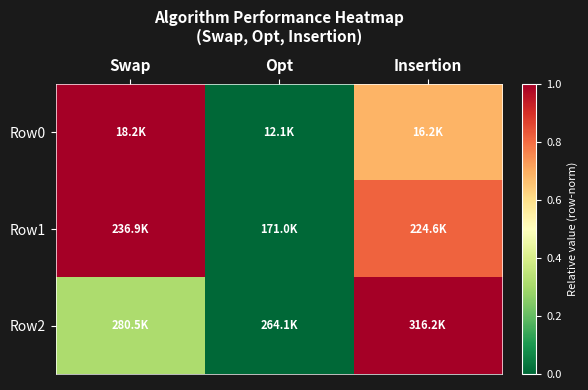

Reading left to right, list all the values displayed in this chart.

Row0: Swap=1.0	Opt=0.0	Insertion=0.7
Row1: Swap=1.0	Opt=0.0	Insertion=0.8
Row2: Swap=0.3	Opt=0.0	Insertion=1.0